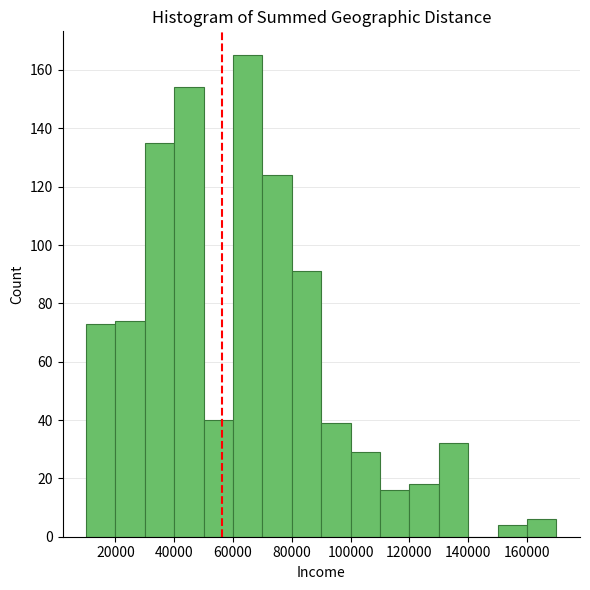

How tall is the bar that spans 50000 to 60000 on the x-axis? The values are not printed on the chart, so give them approximately, as read against the axis.

40